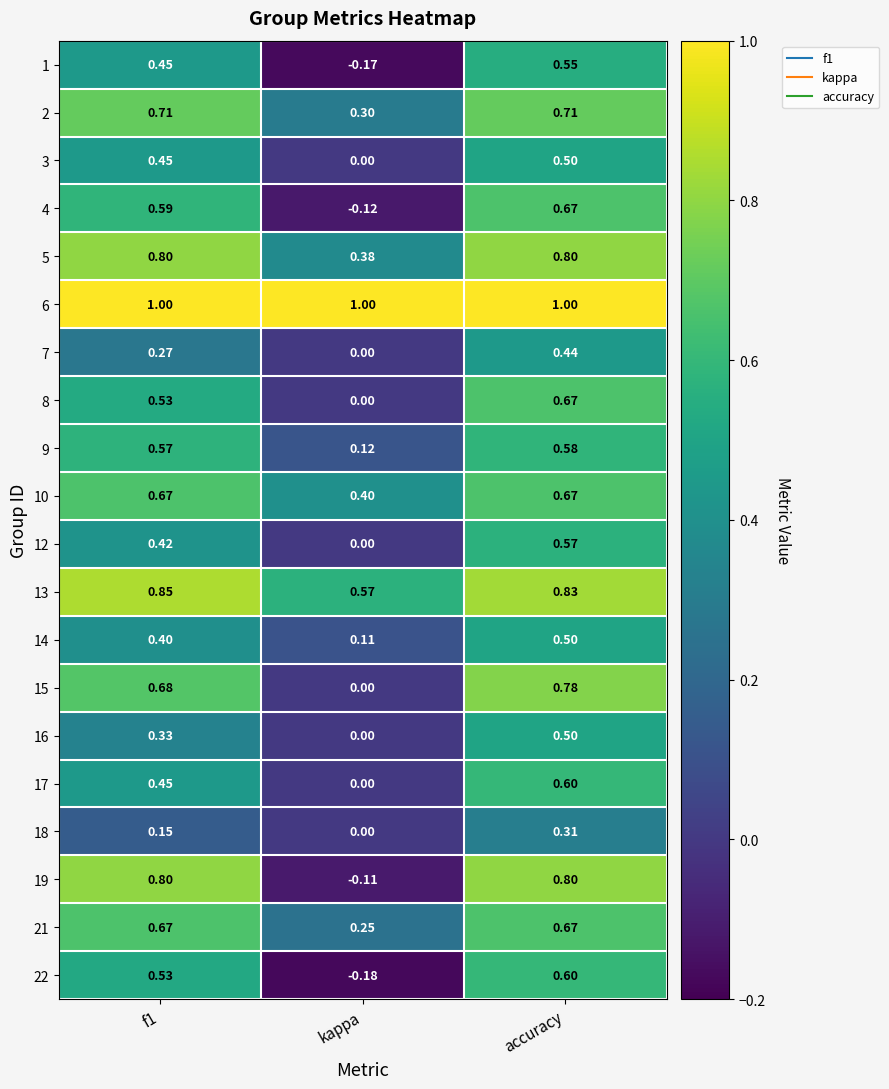

At which label is 19 closest to 0?

kappa